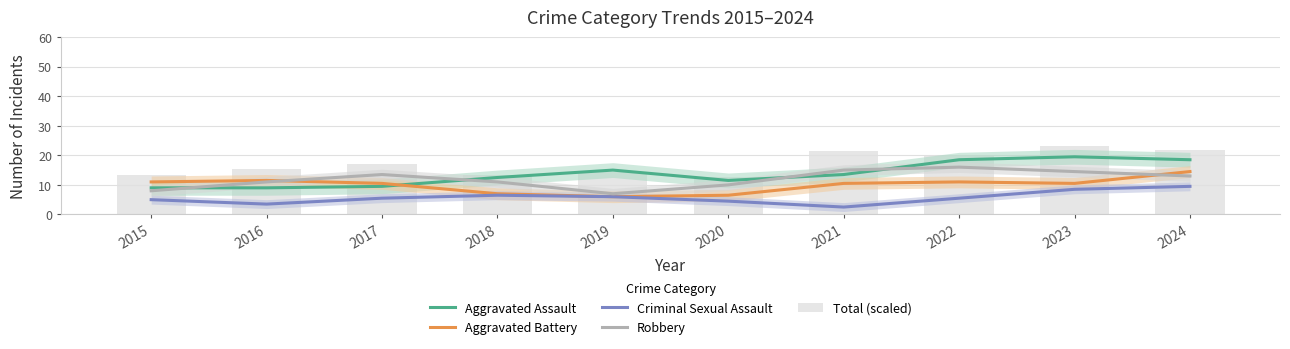

Are the bars grouped side by side (vs. stacked)?

Yes